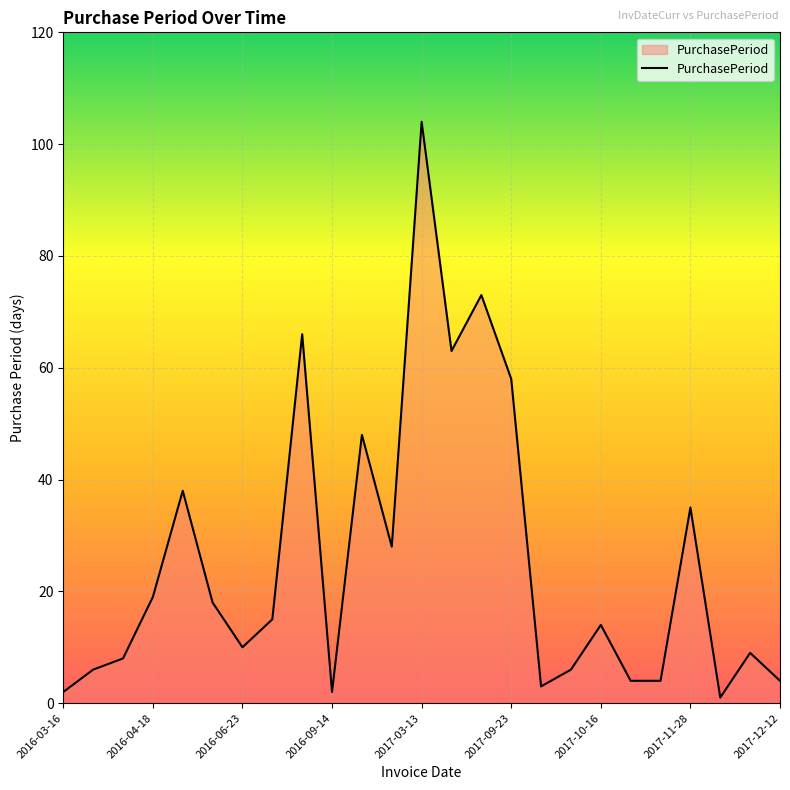

How many series are shown in this chart?

1